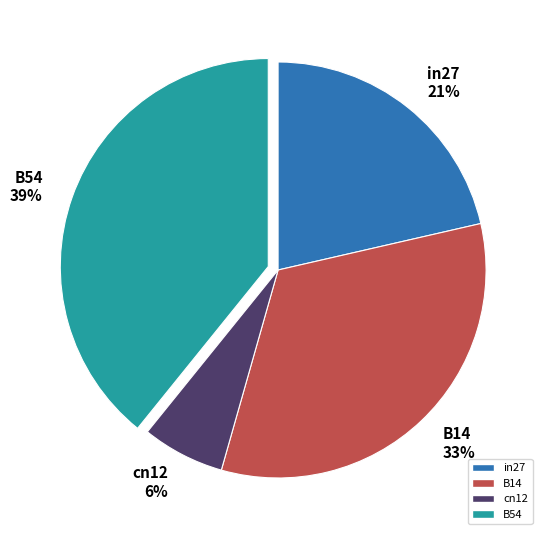

Rank the categories by value from lowest to highest.

cn12, in27, B14, B54